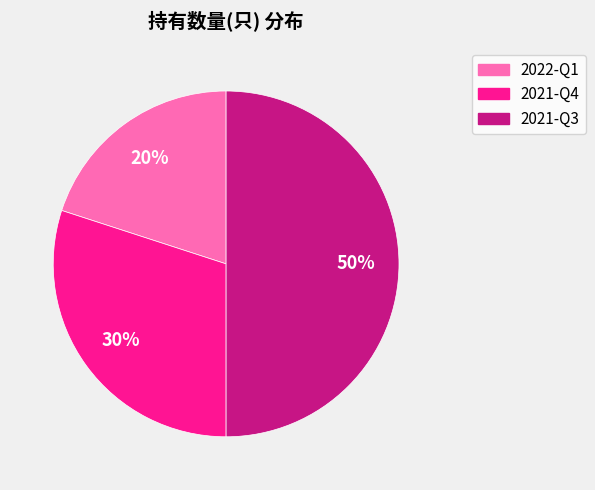

Does 2021-Q4 account for over 50% of the chart?

No